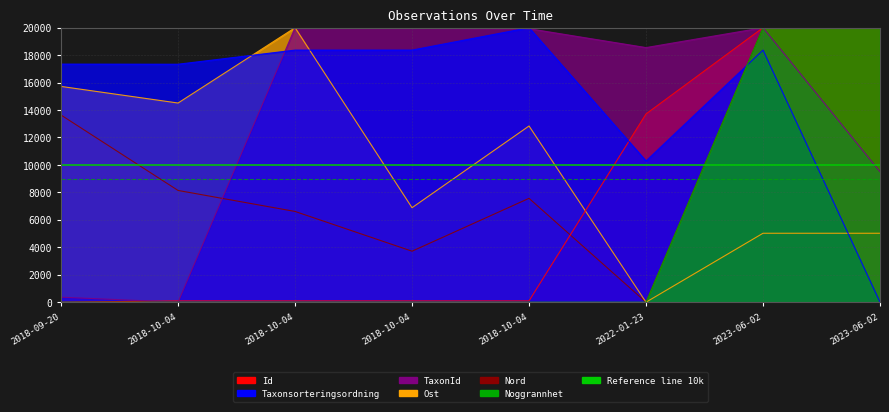

Reading left to right, list all the values displayed in this chart.

Id: 0.0	95.7	95.0	94.9	96.3	13717.3	20000.0	20000.0
Taxonsorteringsordning: 17346.6	17338.5	18367.3	18368.6	20000.0	10289.2	18368.0	0.0
TaxonId: 363.5	0.0	19999.9	19999.5	19927.1	18550.6	20000.0	9508.0
Ost: 15720.9	14511.6	20000.0	6883.7	12837.2	0.0	5023.3	5023.3
Nord: 13633.9	8142.1	6612.0	3715.8	7568.3	0.0	20000.0	20000.0
Noggrannhet: 0.0	0.0	0.0	0.0	0.0	0.0	20000.0	20000.0